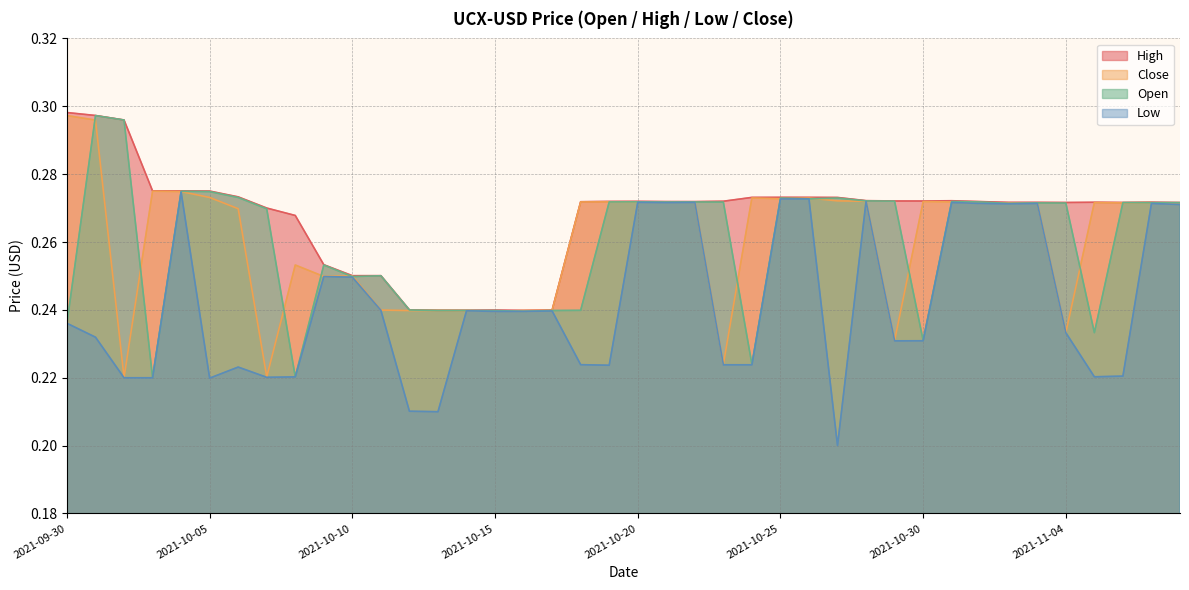

Is it true that Open equals 0.3 at 2021-10-09?

True